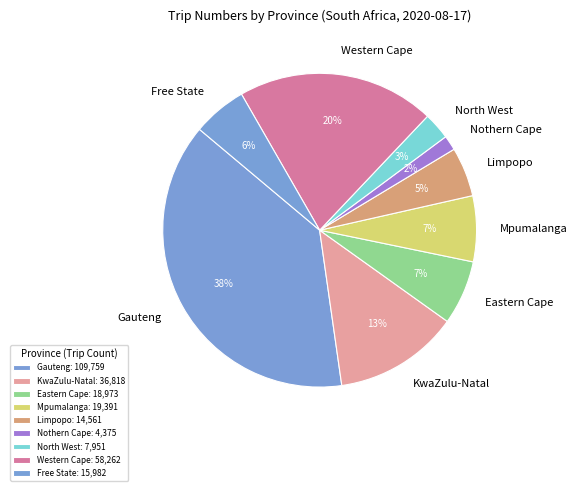

To the nearest percent, what percentage of the pie is Mpumalanga?

7%